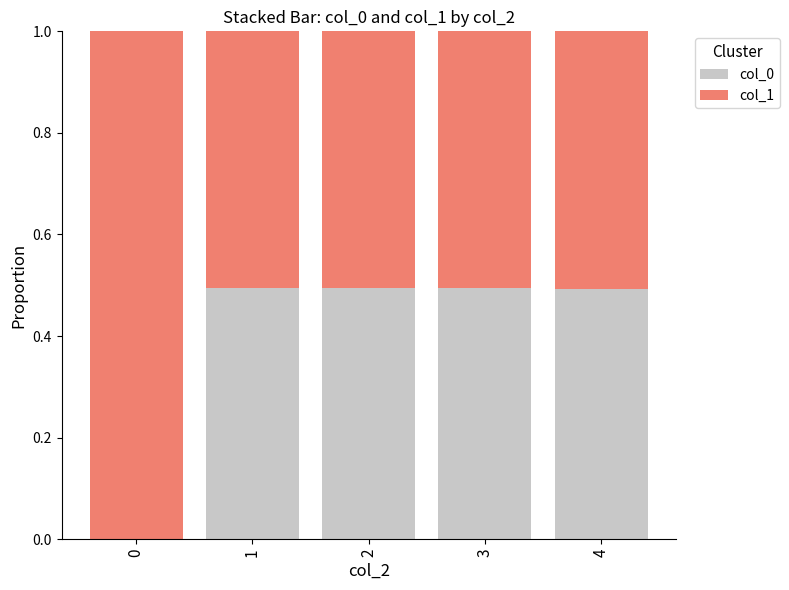

Reading right to left, list the values for the col_0 series.

4=0.5	3=0.5	2=0.5	1=0.5	0=0.0